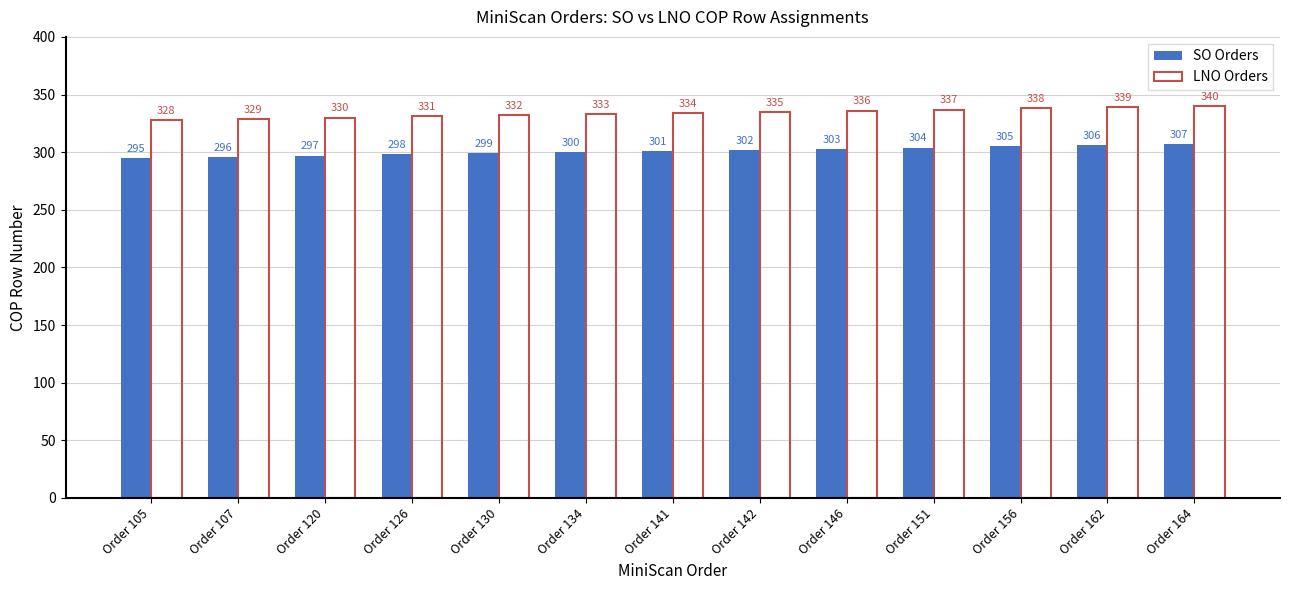

Reading left to right, what are all the values shown in this chart?

SO Orders: 295	296	297	298	299	300	301	302	303	304	305	306	307
LNO Orders: 328	329	330	331	332	333	334	335	336	337	338	339	340